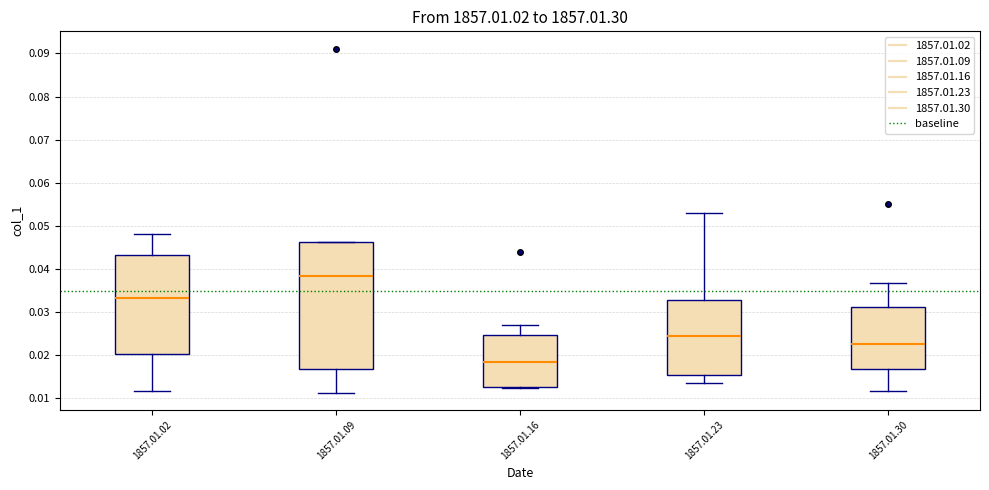

Reading left to right, transcribe this box plot: for each box, give where its median line is, the range the box spans, and where its two whiskers end, as read against the y-axis. The values are not printed on the chart, so give them approximately, as read against the axis.

1857.01.02: median 0.033, box 0.020 to 0.043, whiskers 0.012 to 0.048
1857.01.09: median 0.038, box 0.017 to 0.046, whiskers 0.011 to 0.046
1857.01.16: median 0.018, box 0.013 to 0.025, whiskers 0.012 to 0.027
1857.01.23: median 0.025, box 0.015 to 0.033, whiskers 0.014 to 0.053
1857.01.30: median 0.023, box 0.017 to 0.031, whiskers 0.012 to 0.037